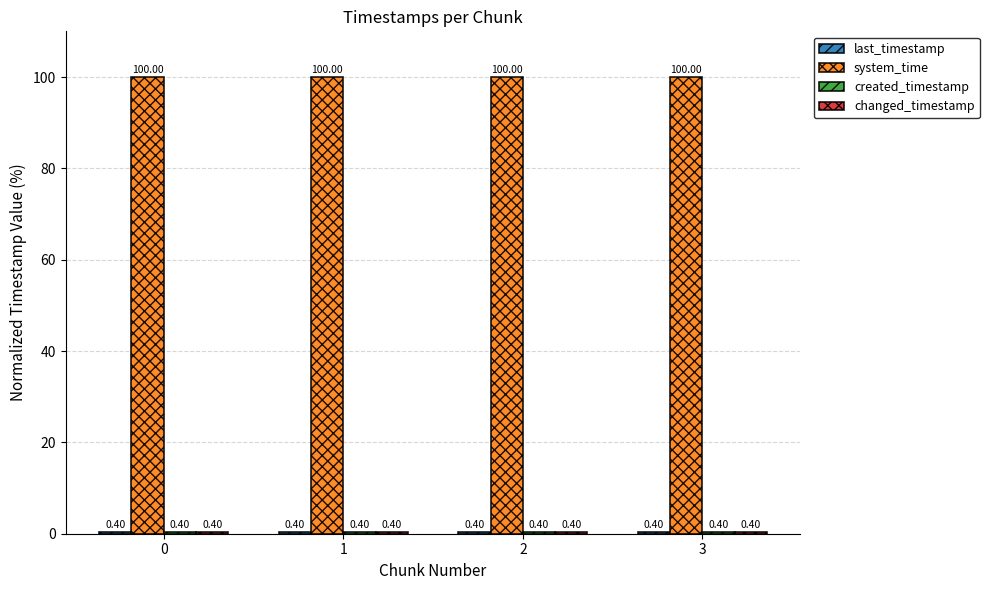

What is the spread (max minus min) of values at 1?

99.6